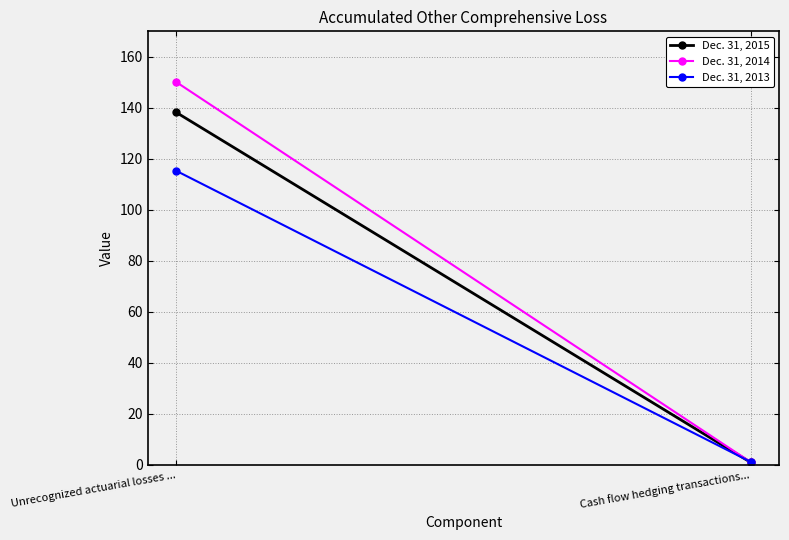

What is the spread (max minus min) of values at Cash flow hedging transactions...?

0.2